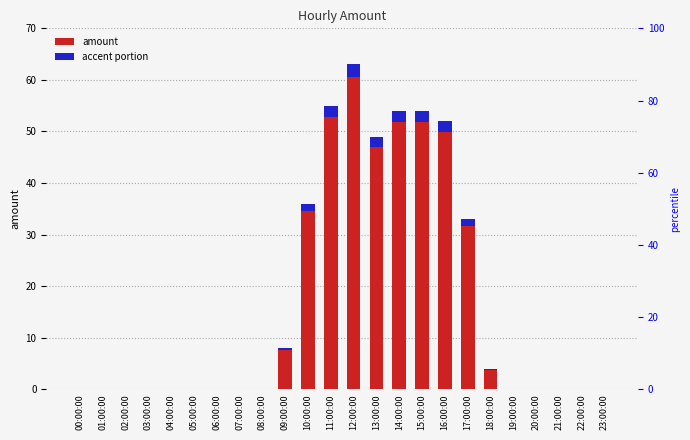

Reading left to right, list all the values displayed in this chart.

amount: 0.0	0.0	0.0	0.0	0.0	0.0	0.0	0.0	0.0	8.0	36.0	55.0	63.0	49.0	54.0	54.0	52.0	33.0	4.0	0.0	0.0	0.0	0.0	0.0
accent: 0.0	0.0	0.0	0.0	0.0	0.0	0.0	0.0	0.0	0.3	1.4	2.2	2.5	2.0	2.2	2.2	2.1	1.3	0.2	0.0	0.0	0.0	0.0	0.0